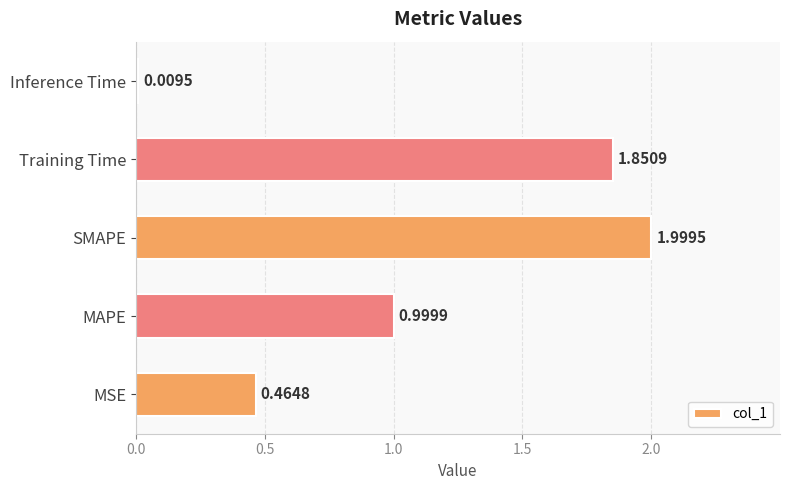

Are the bars horizontal?

Yes